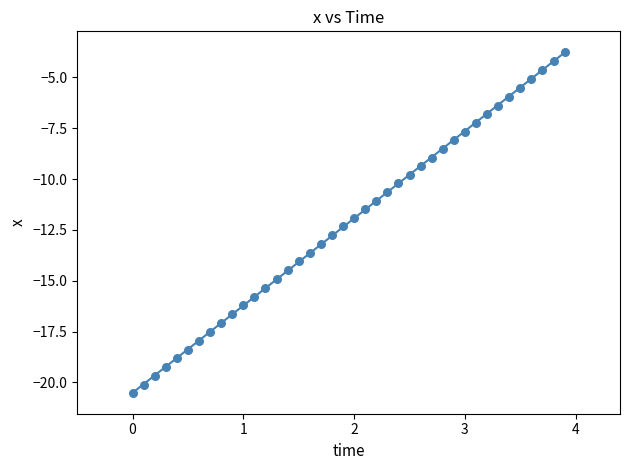

What is the range of Y values (max minus min)?

16.8